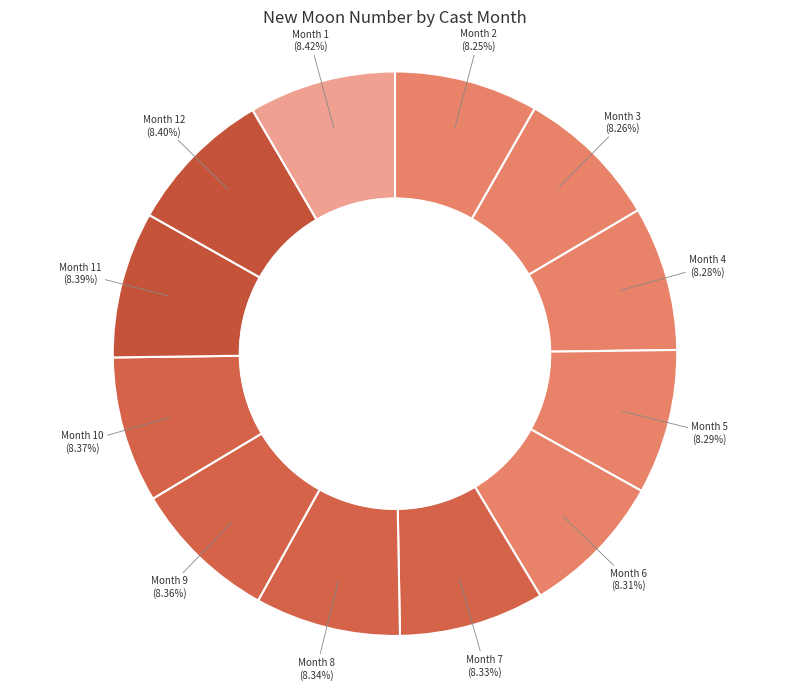

Is the sum of Month 7 (8.33%) and Month 3 (8.26%) greater than half?

No